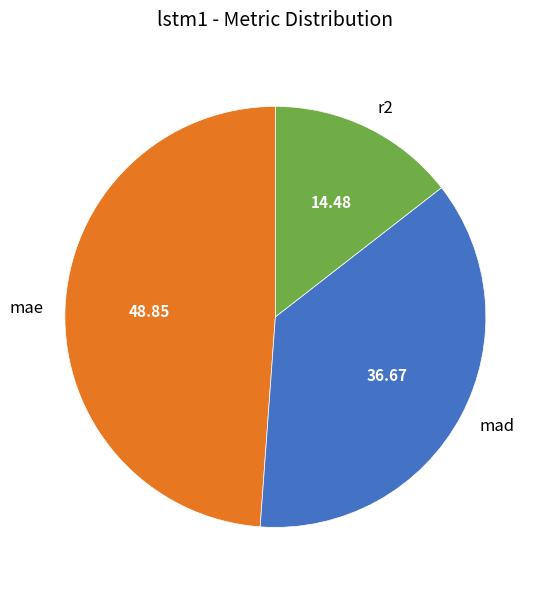

Between mad and mae, which is larger?

mae